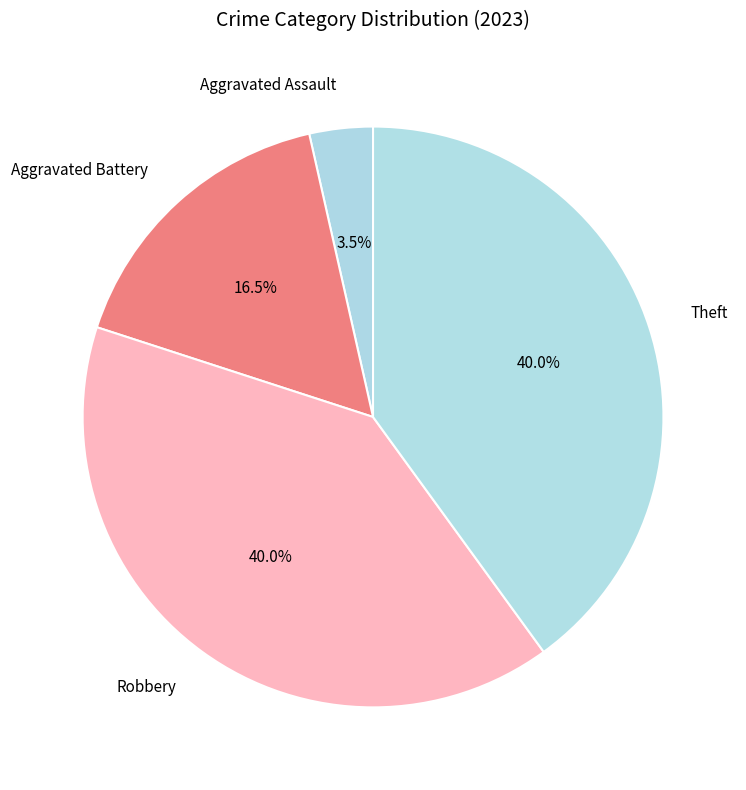

Is there a majority slice in this chart?

No